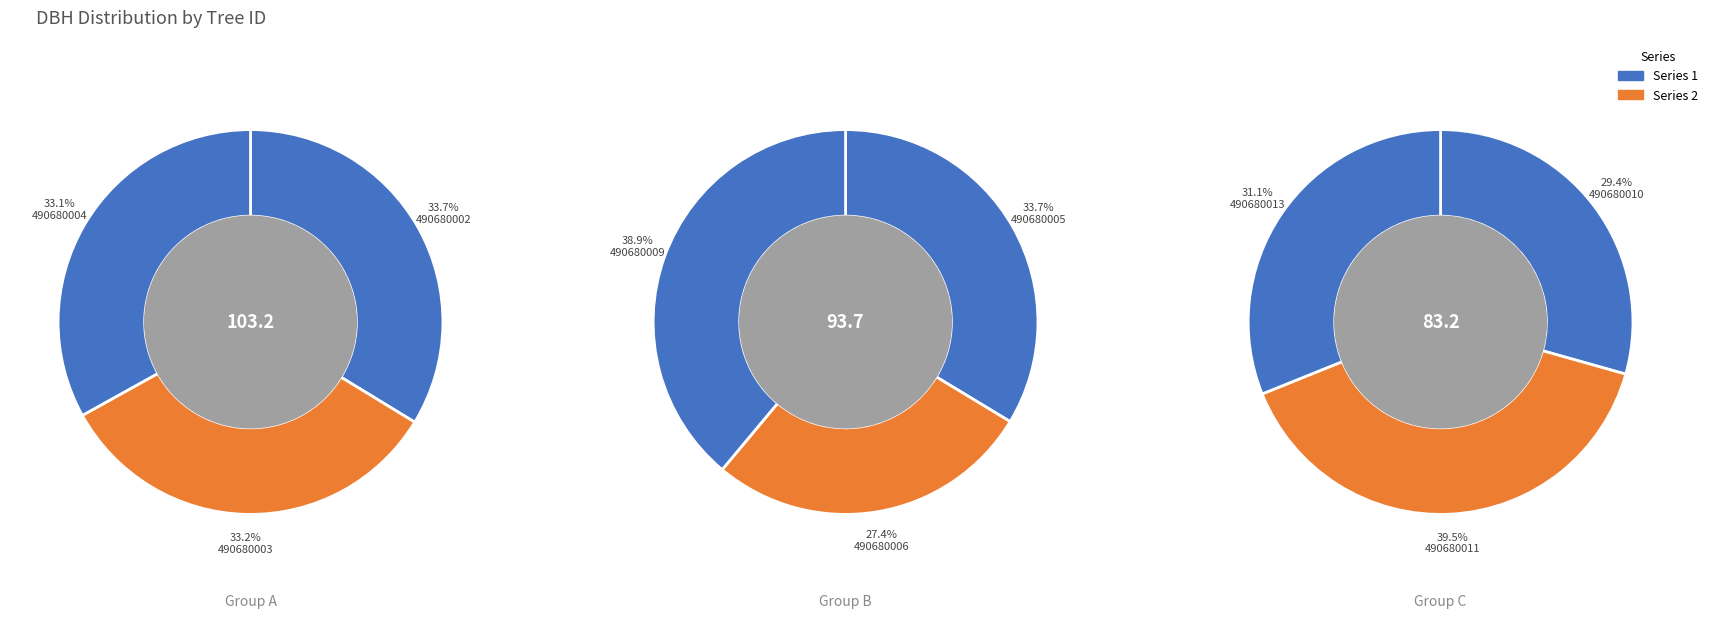

How many segments does this pie chart have?

9